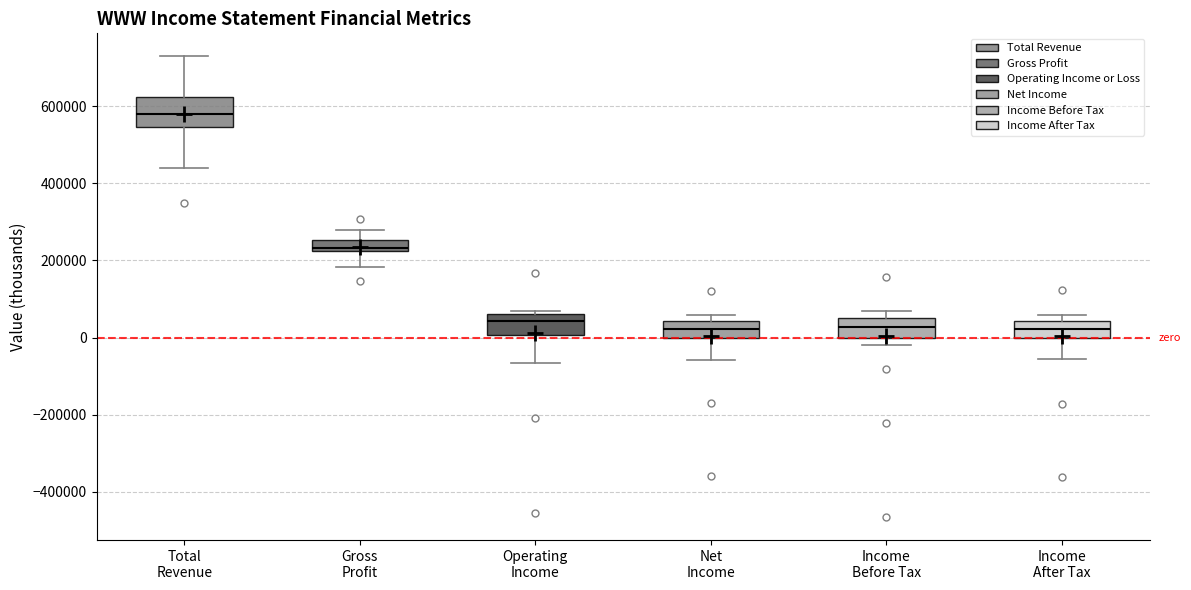

Comparing the boxes themselves (not the whiskers), which one is the tallest?

Total Revenue